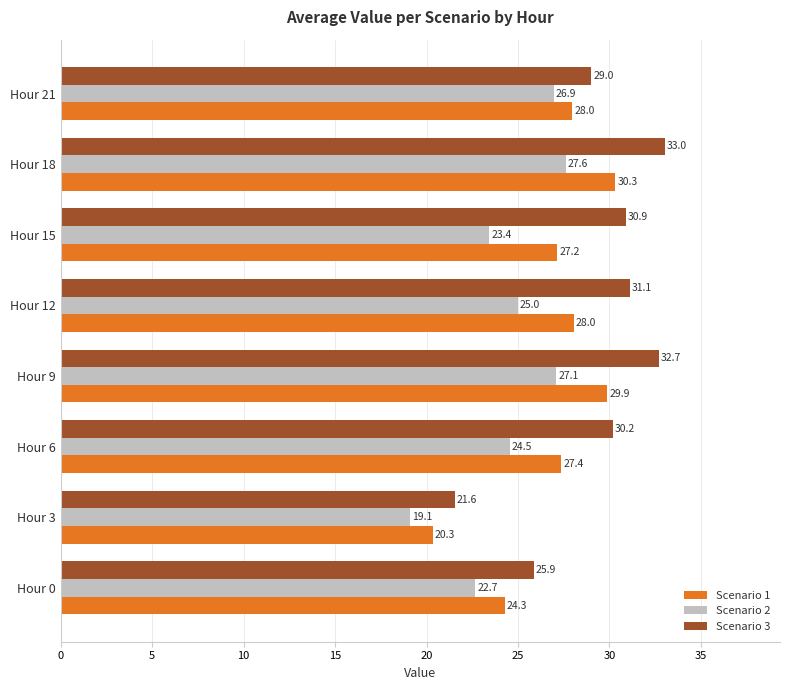

What is the spread (max minus min) of values at Hour 6?

5.7